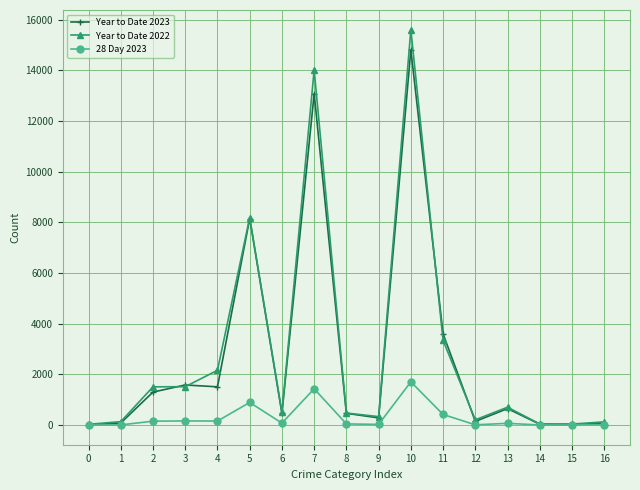

Which series has the widest spread of values?

Year to Date 2022